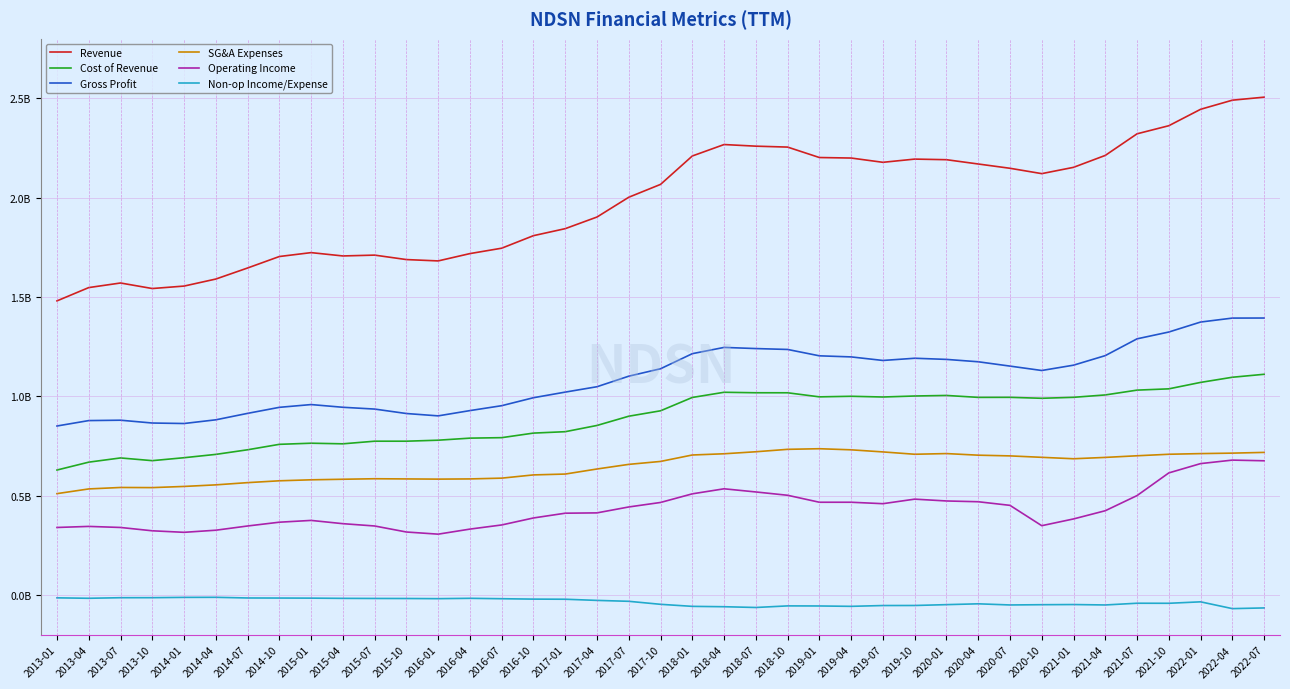

Rank the series by their maximum value, from lowest to highest.

Non-op Income/Expense, Operating Income, SG&A Expenses, Cost of Revenue, Gross Profit, Revenue